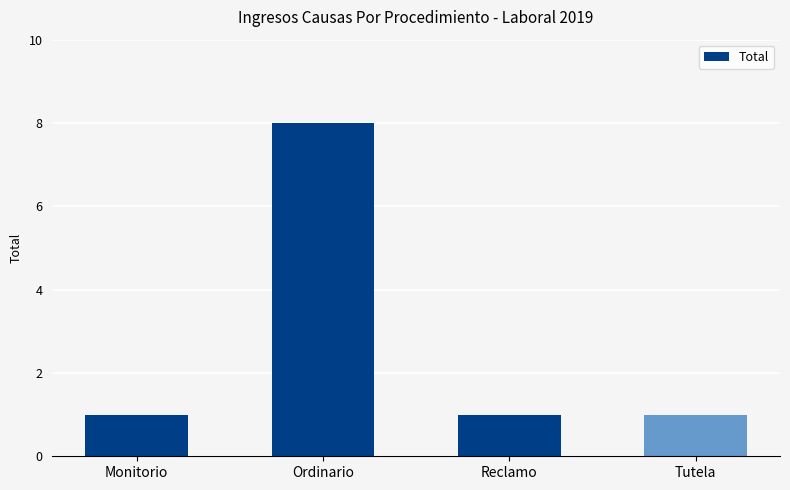

What is the difference between the values at Ordinario and Monitorio?

7